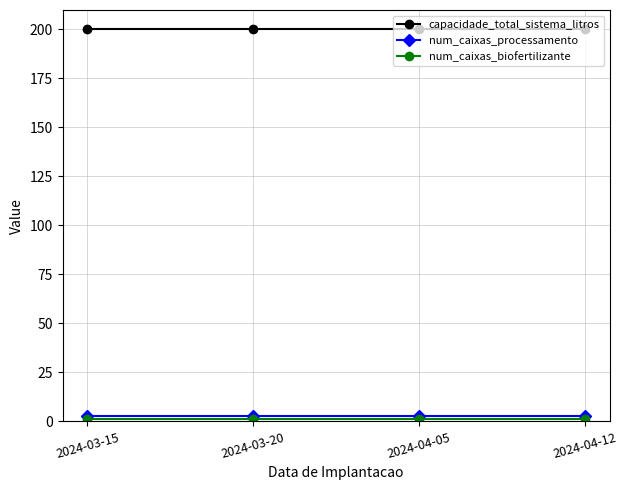

True or false: num_caixas_processamento and capacidade_total_sistema_litros cross at least once.

False